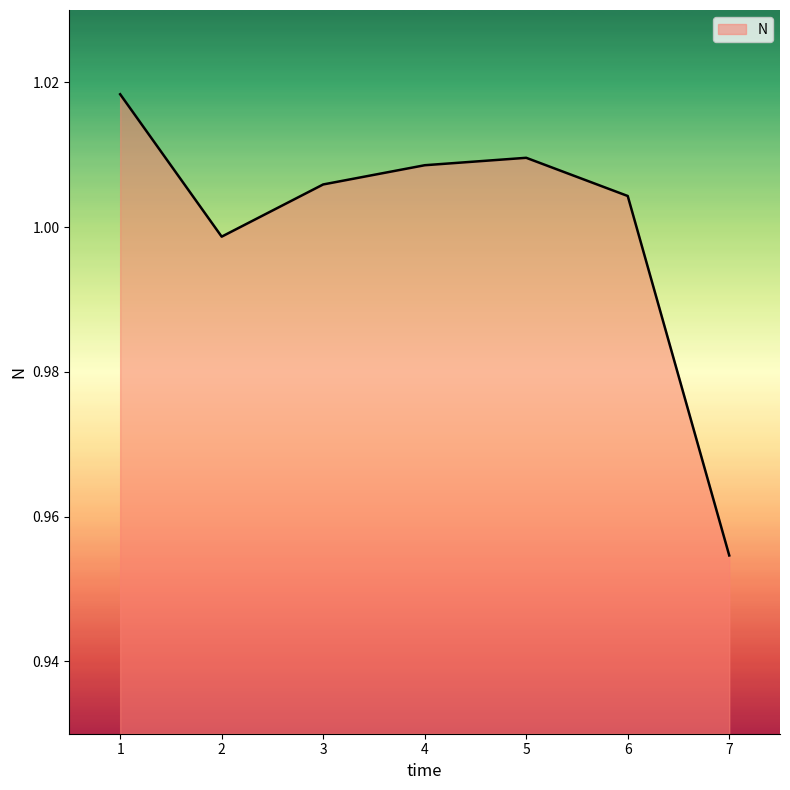

Which category has the lowest value across all series?

7